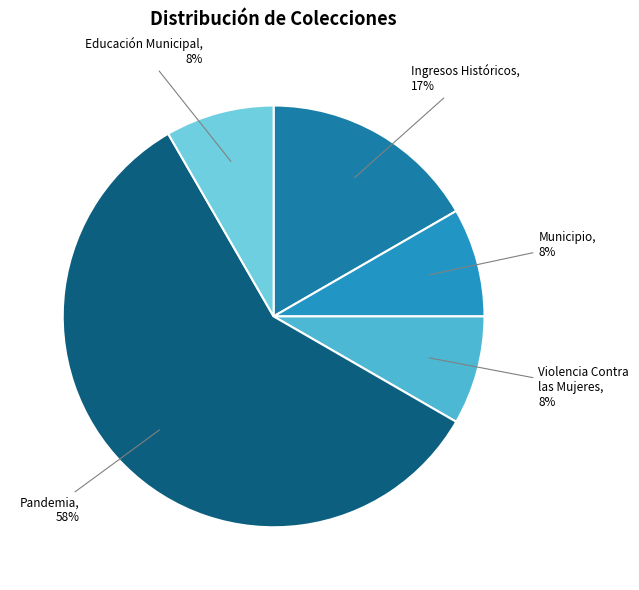

The Violencia Contra las Mujeres slice represents 19% of the pie. True or false?

False